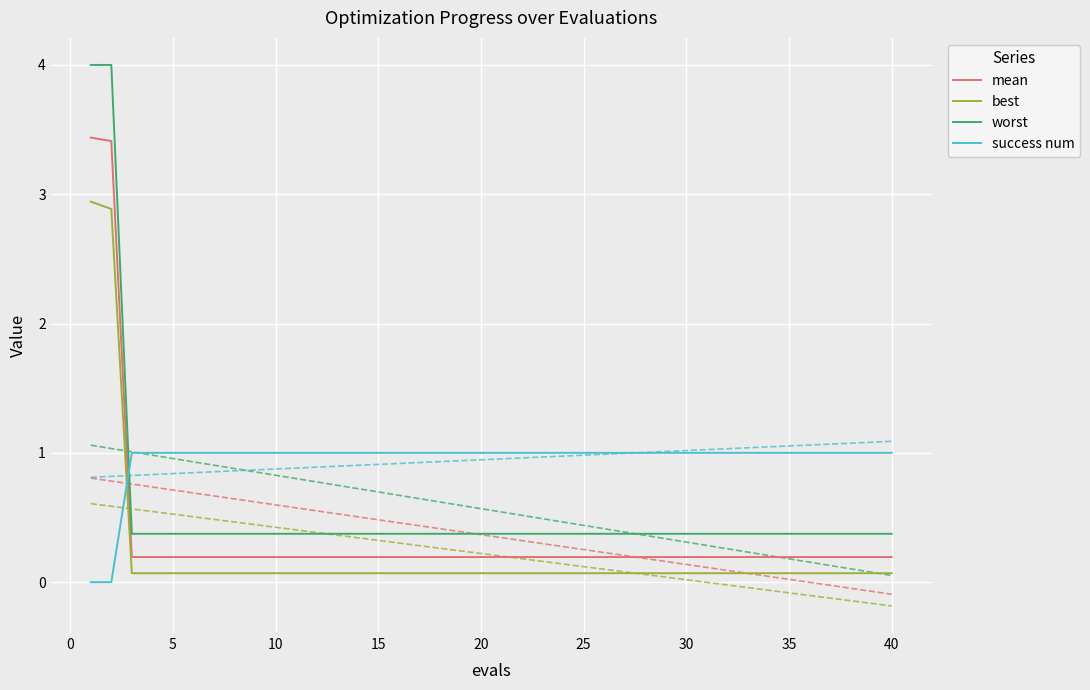

What is the highest value of the best series?

2.9